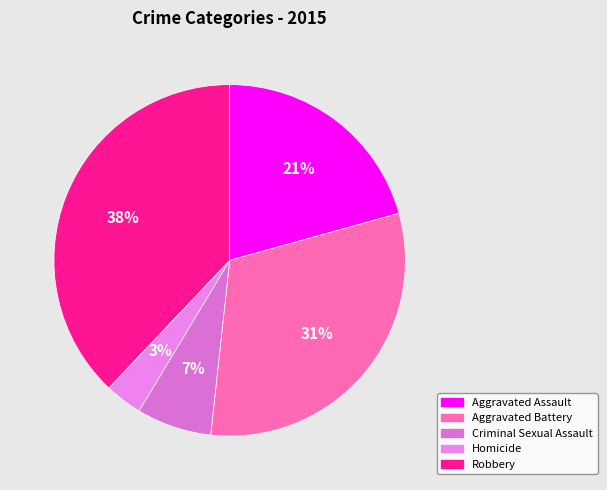

What is the ratio of the value at Robbery to the value at Aggravated Battery?

1.2